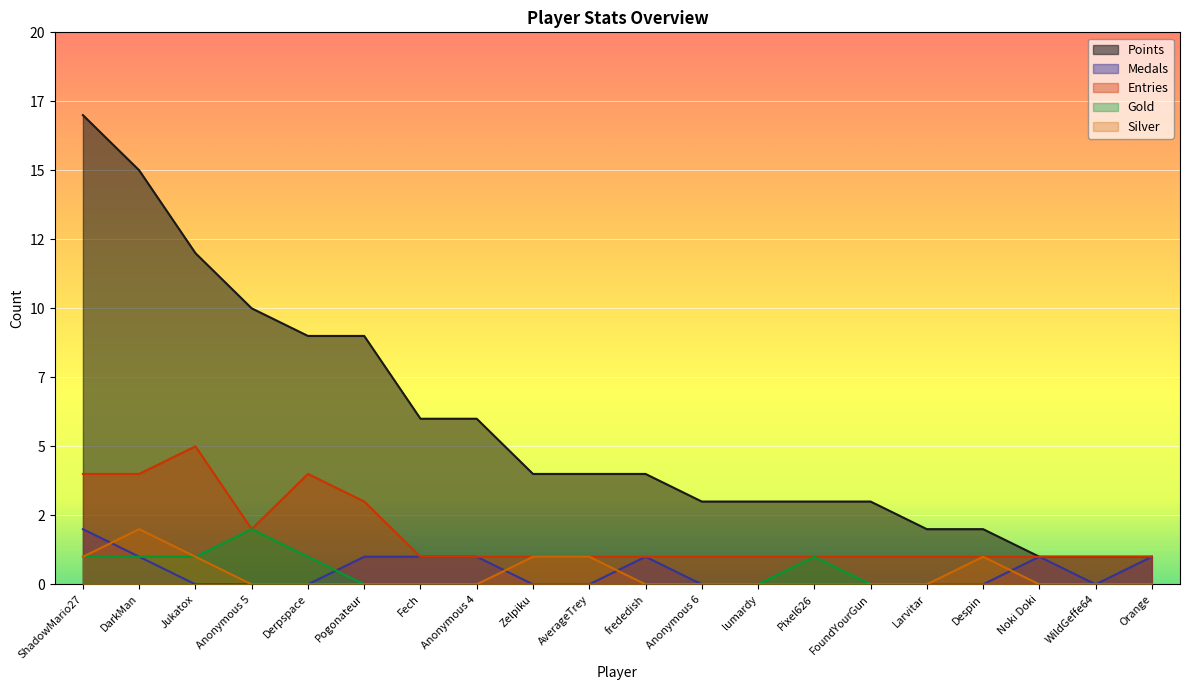

What is the difference between the maximum and minimum values in the Entries series?

4